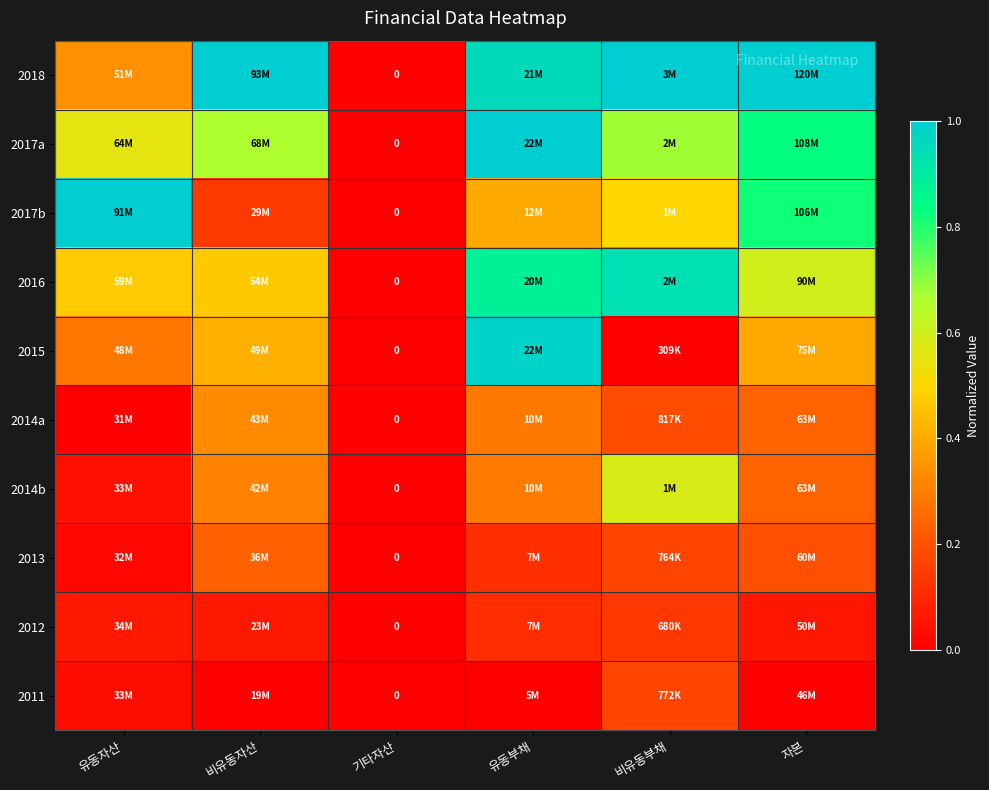

Is the value of 2018 at 유동부채 greater than the value of 2017a at 기타자산?

Yes